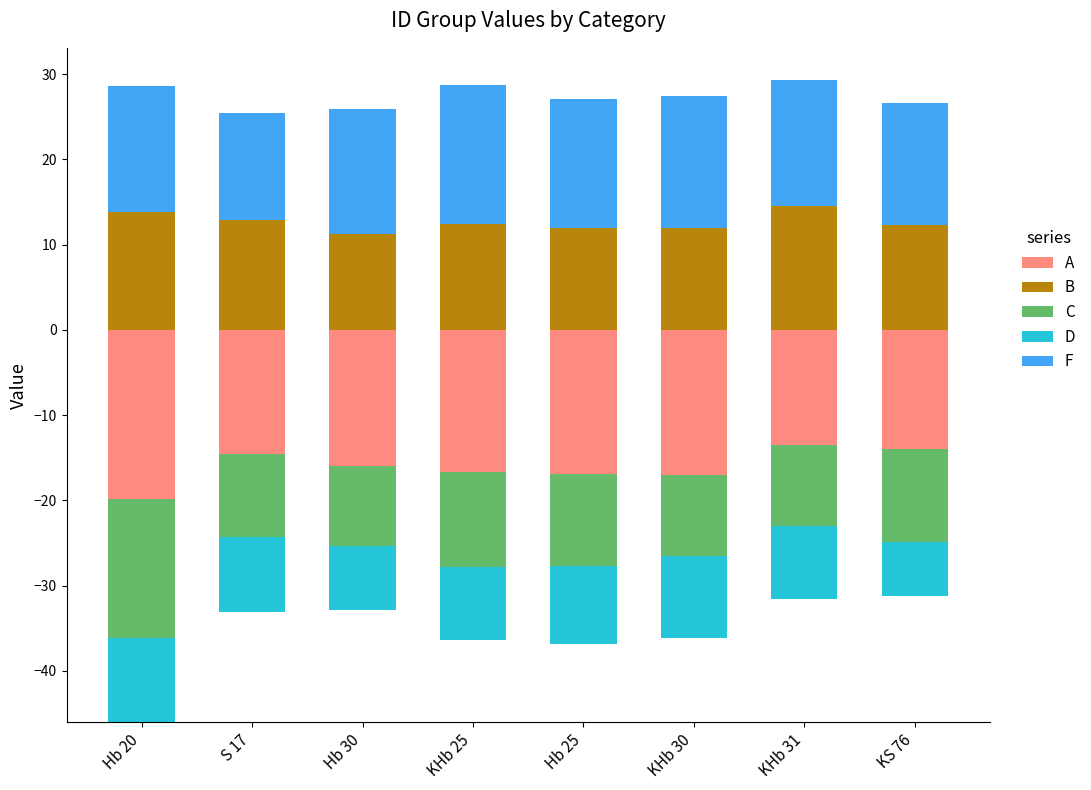

True or false: B has a value of 5.2 at KHb 30.

False